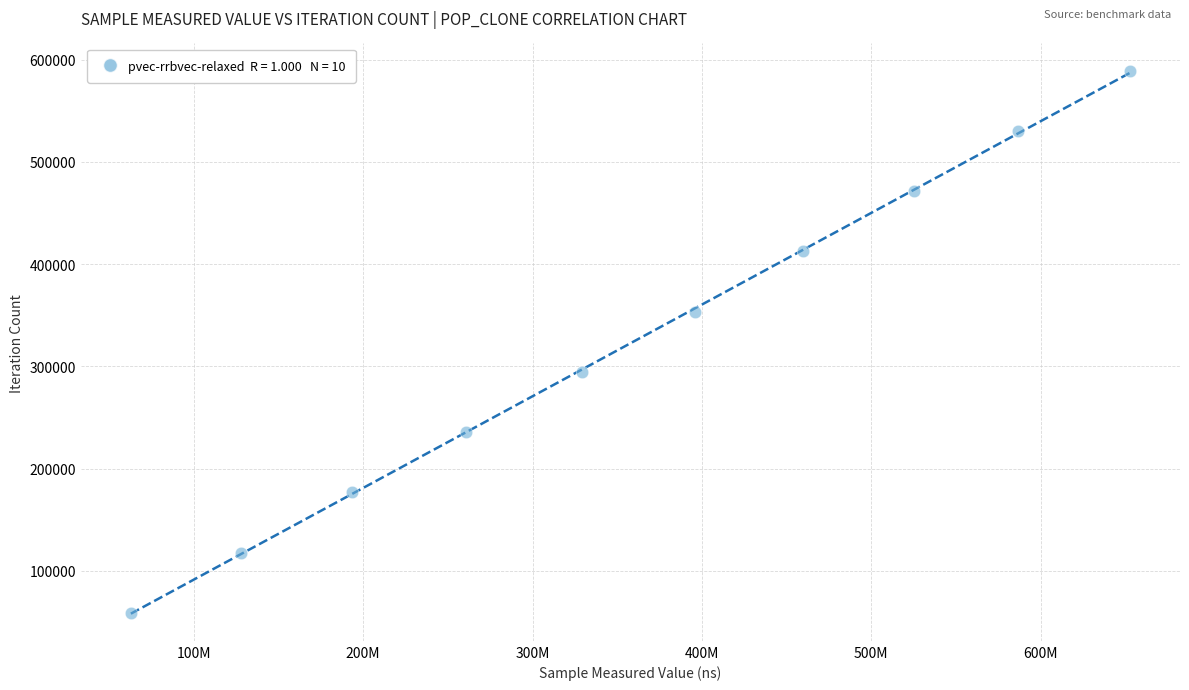

What is the range of Y values (max minus min)?

530451